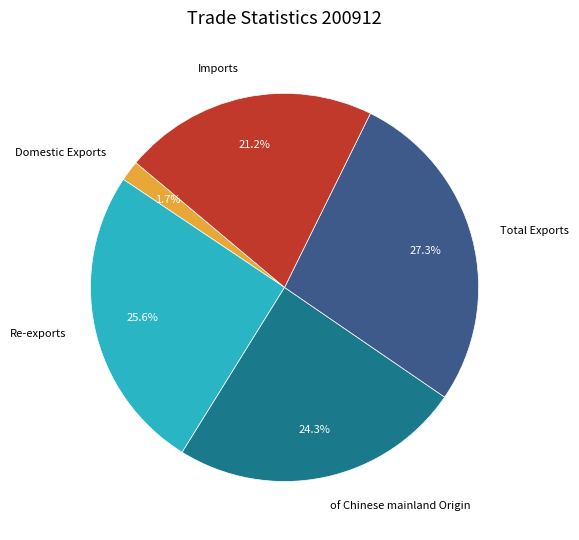

Is there a majority slice in this chart?

No